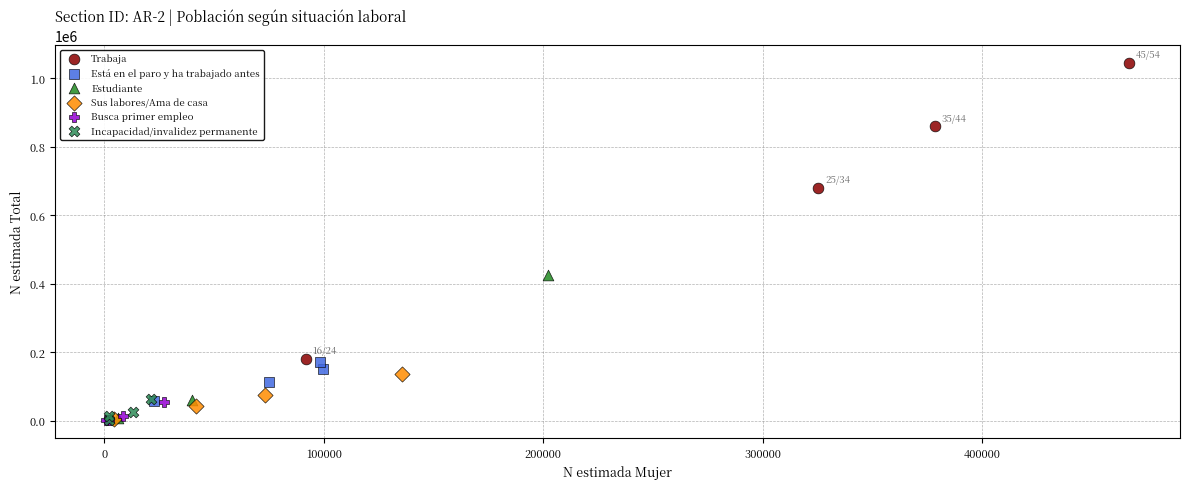

Which series has the widest spread of Y values?

Trabaja